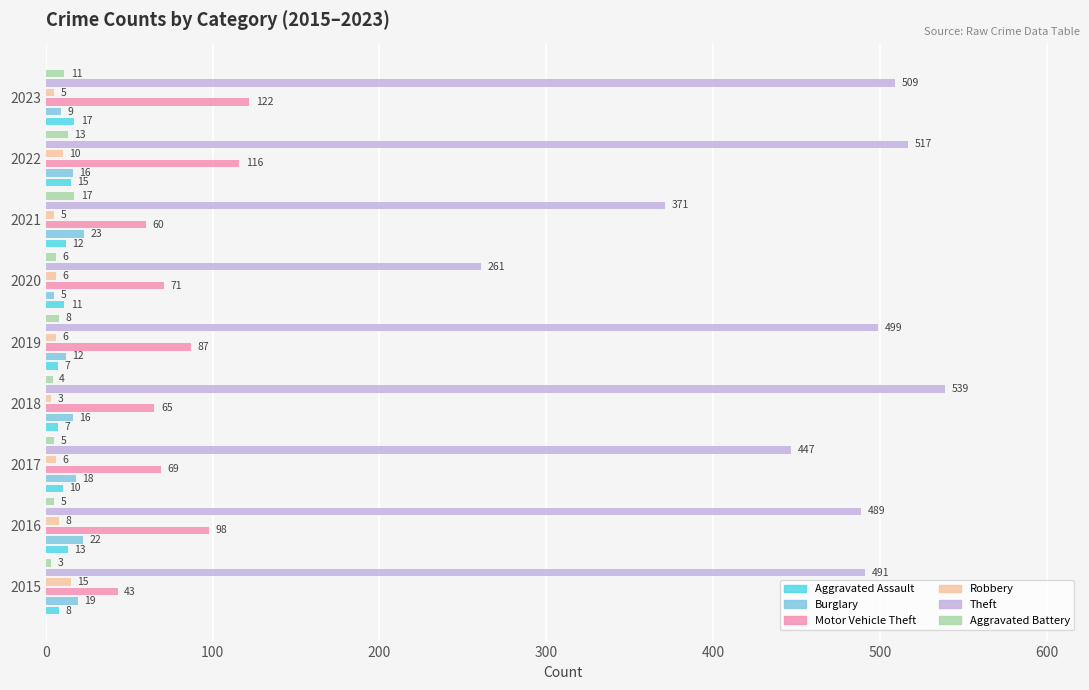

What are all the series names shown in the legend?

Aggravated Assault, Burglary, Motor Vehicle Theft, Robbery, Theft, Aggravated Battery